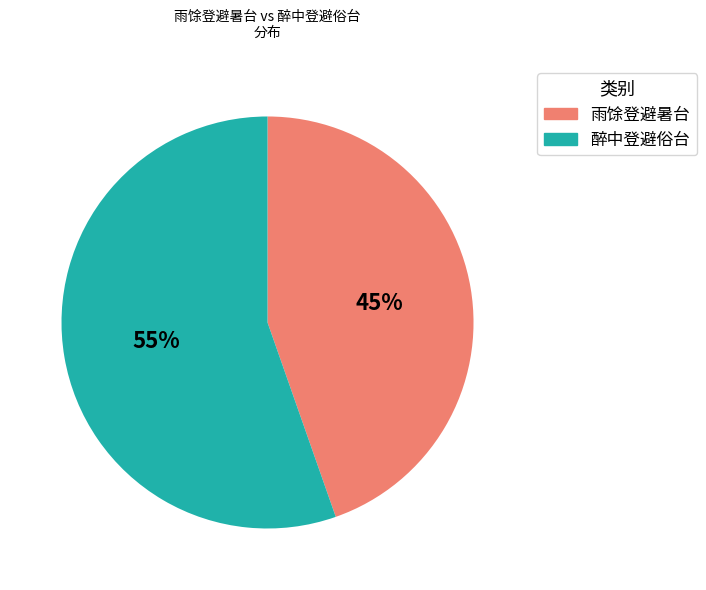

The 醉中登避俗台 slice represents 42% of the pie. True or false?

False